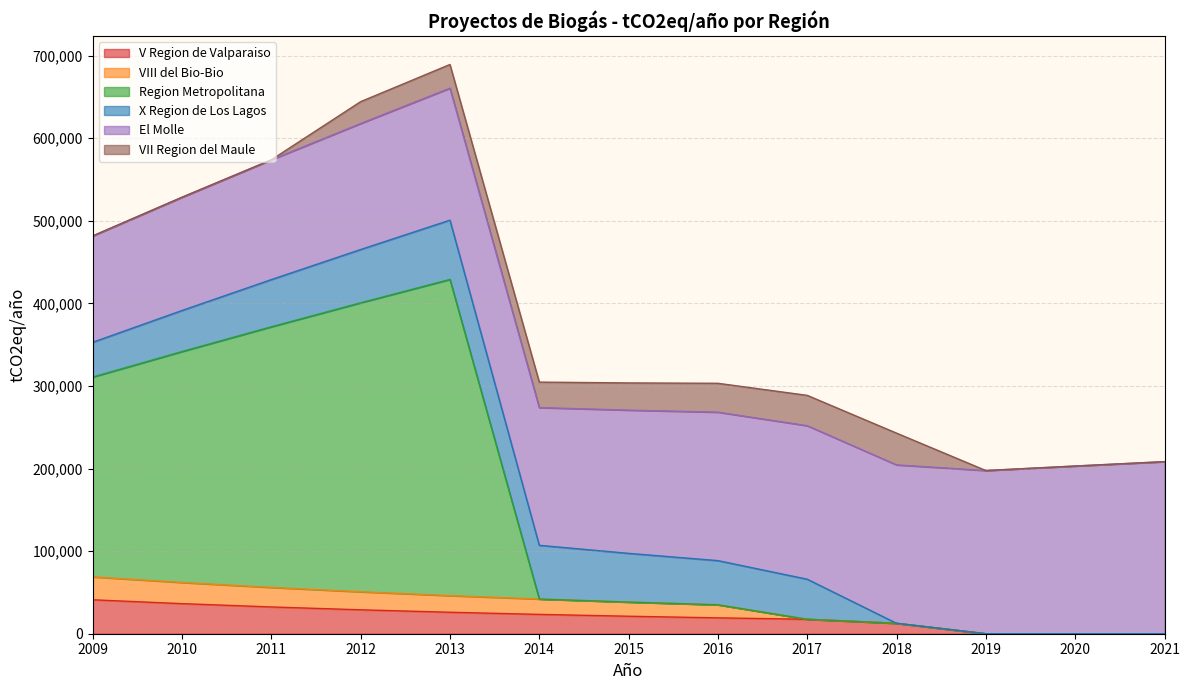

What is the total value across all series at 2019?

197568